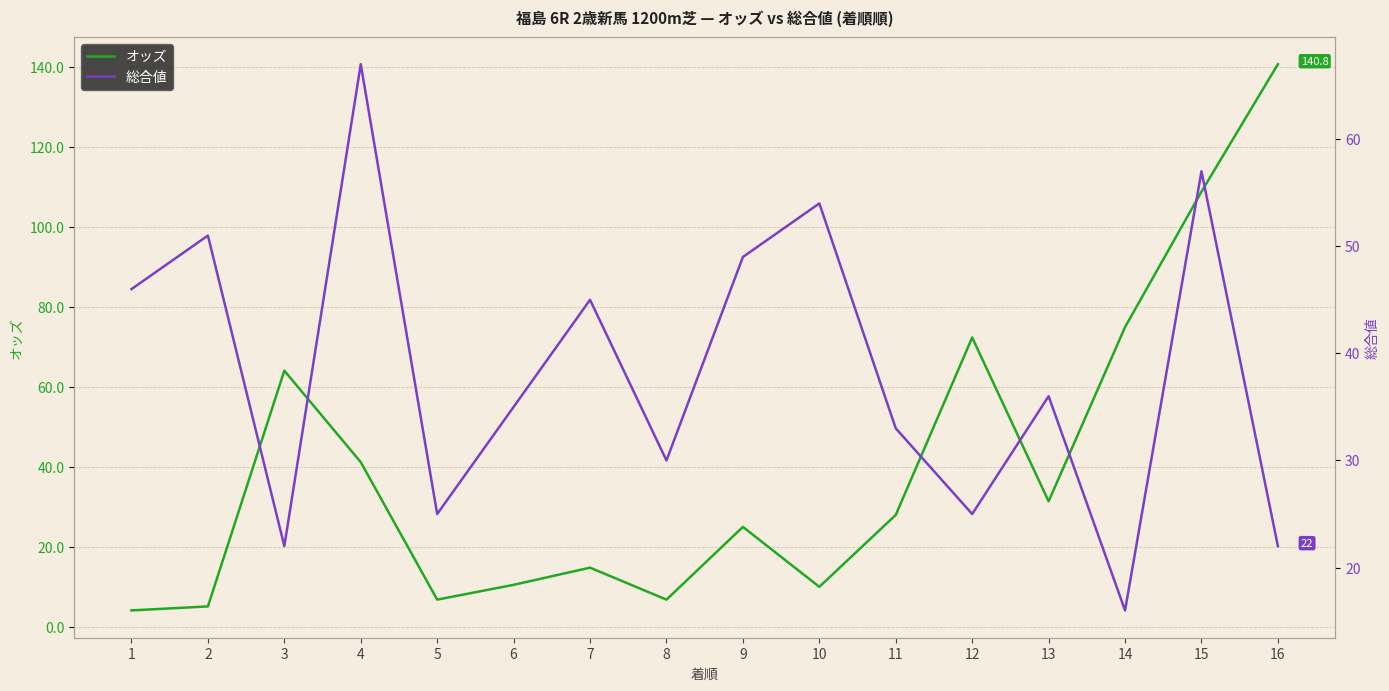

Where is the first local maximum for 総合値?

2